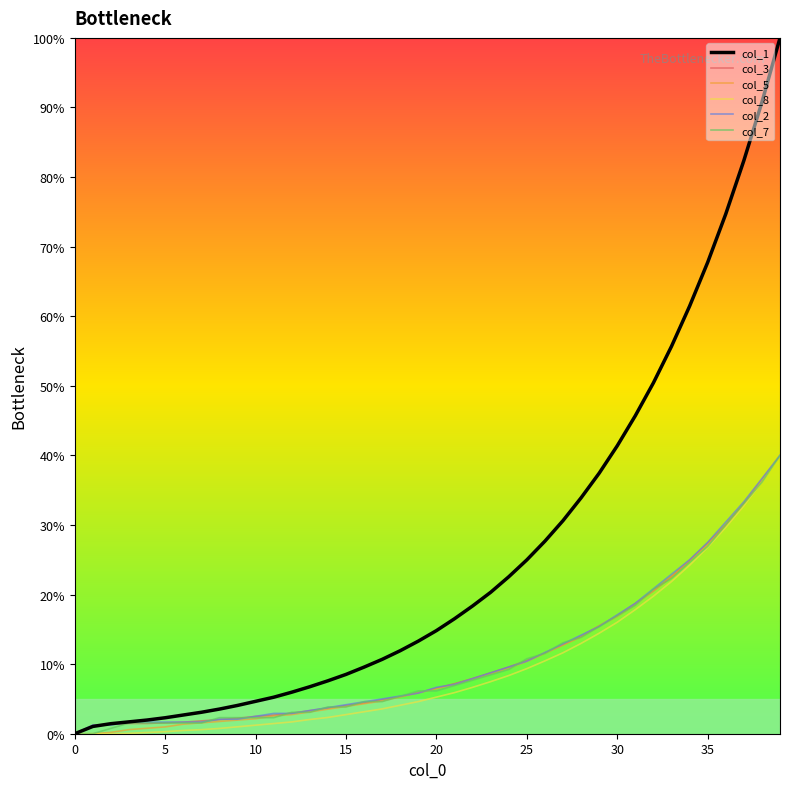

What is the greatest value displayed?

100.0